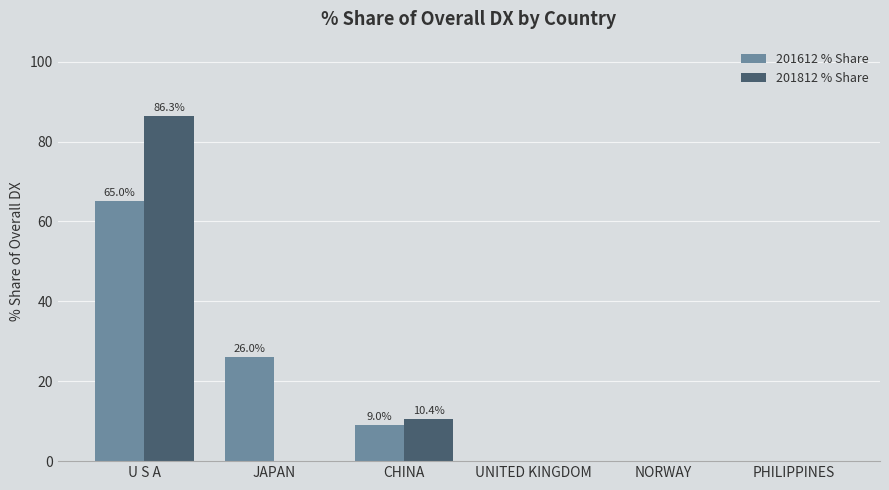

Reading right to left, what are all the values shown in this chart?

201612 % Share: PHILIPPINES=0.0	NORWAY=0.0	UNITED KINGDOM=0.0	CHINA=9.0	JAPAN=26.0	U S A=65.0
201812 % Share: PHILIPPINES=0.0	NORWAY=0.0	UNITED KINGDOM=0.0	CHINA=10.4	JAPAN=0.0	U S A=86.3